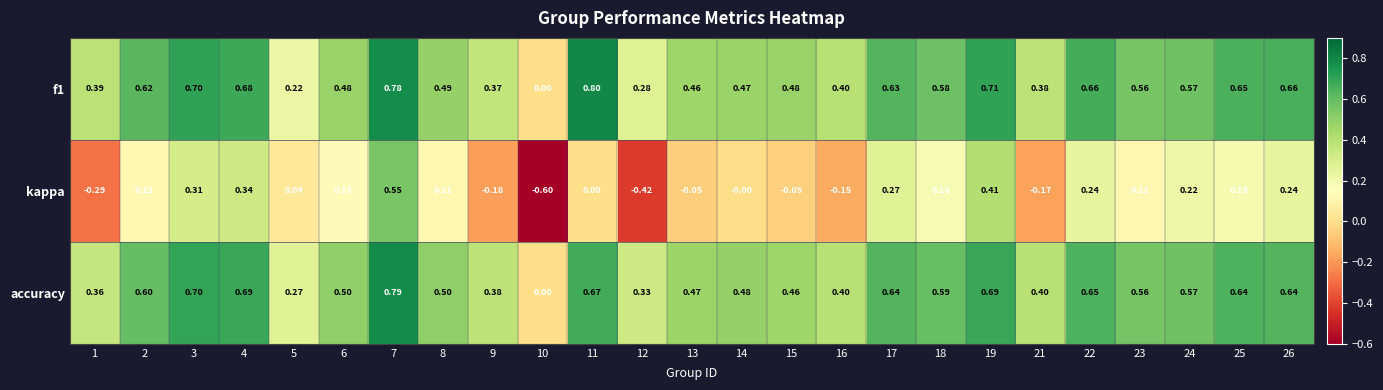

Which series has the widest spread of values?

kappa